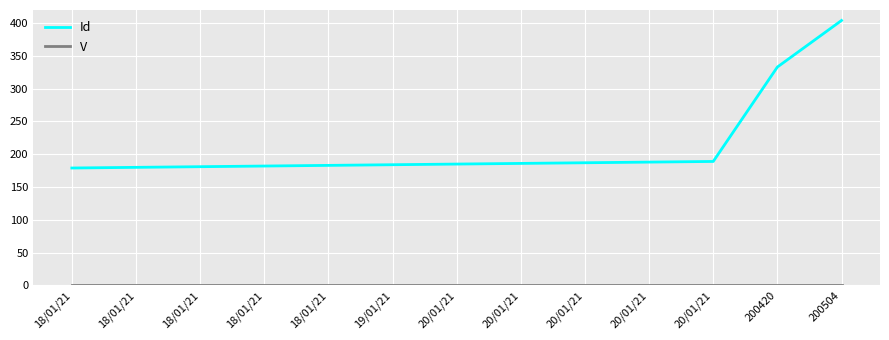

Does the chart have visible grid lines?

Yes